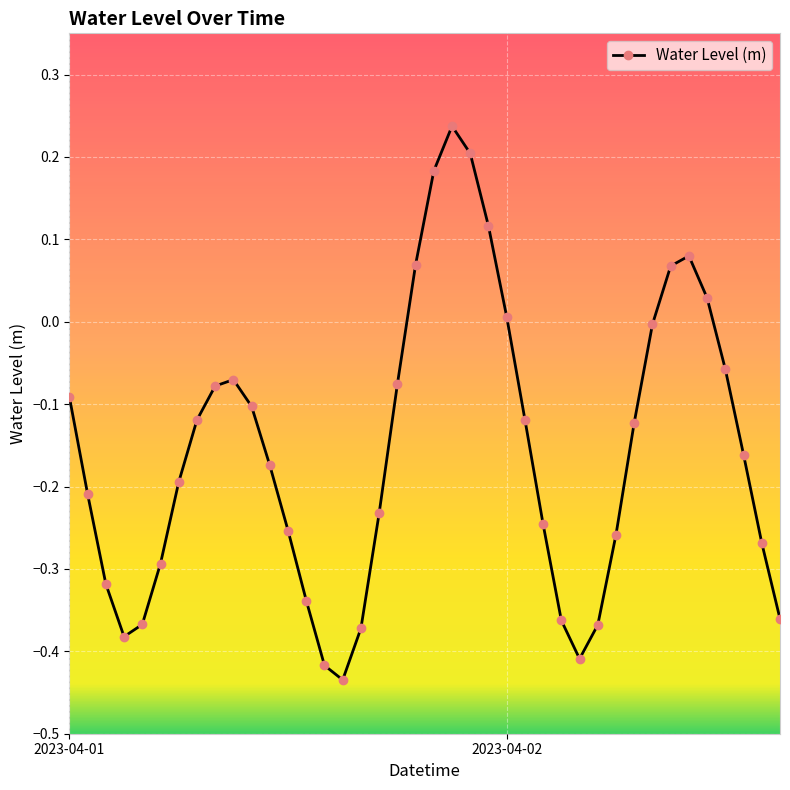

Count the number of categories in the chart.

40